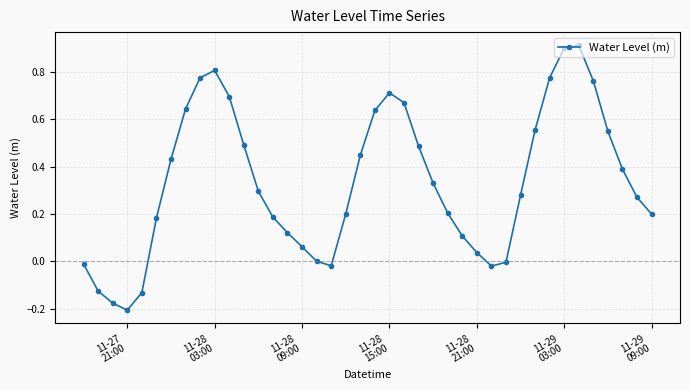

What is the difference between the second highest and second lowest values?

1.1